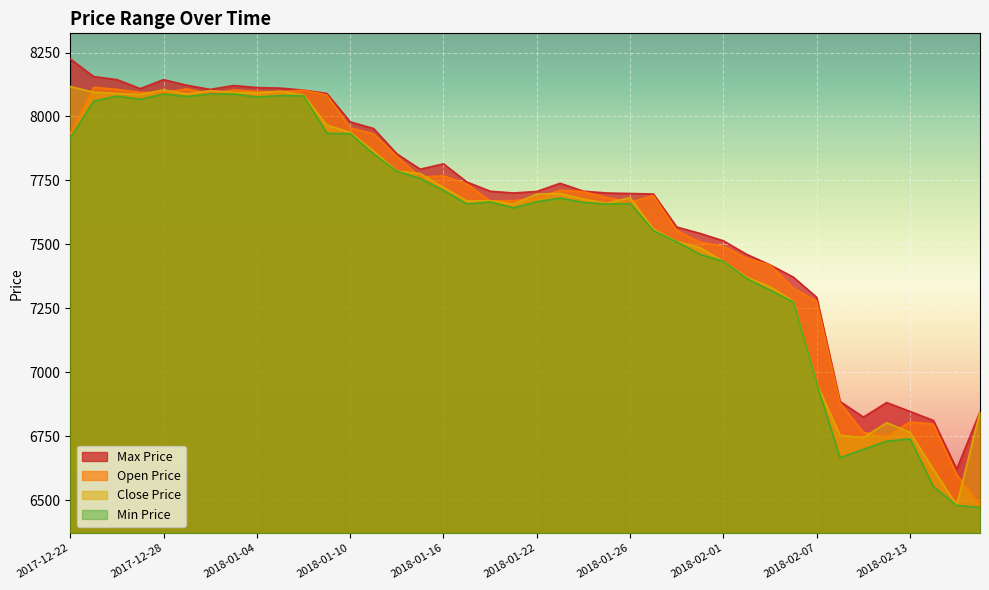

Where is the first local minimum for tr_the_min_price?

2017-12-27